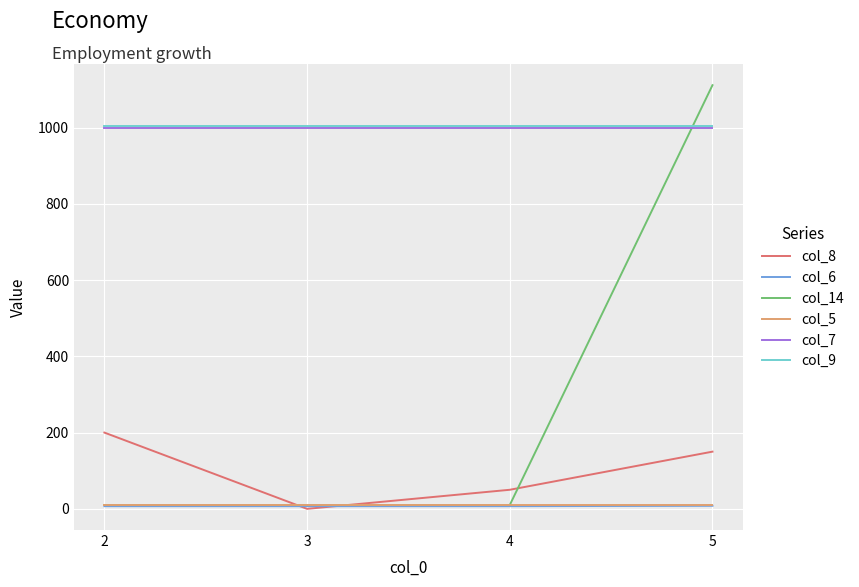

What is the spread (max minus min) of values at 2?

996